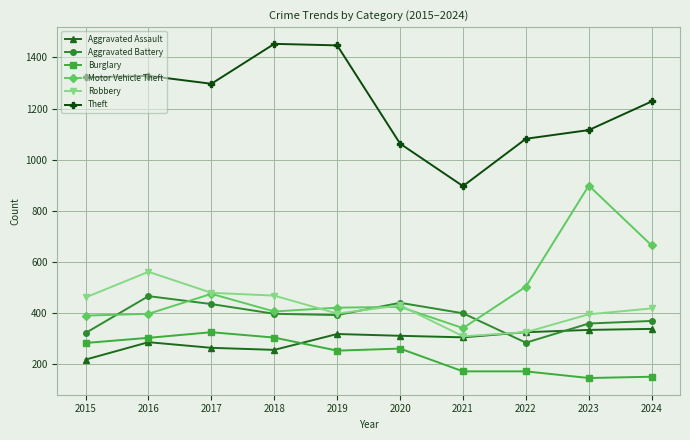

How many interior local valleys does the Aggravated Battery series have?

2